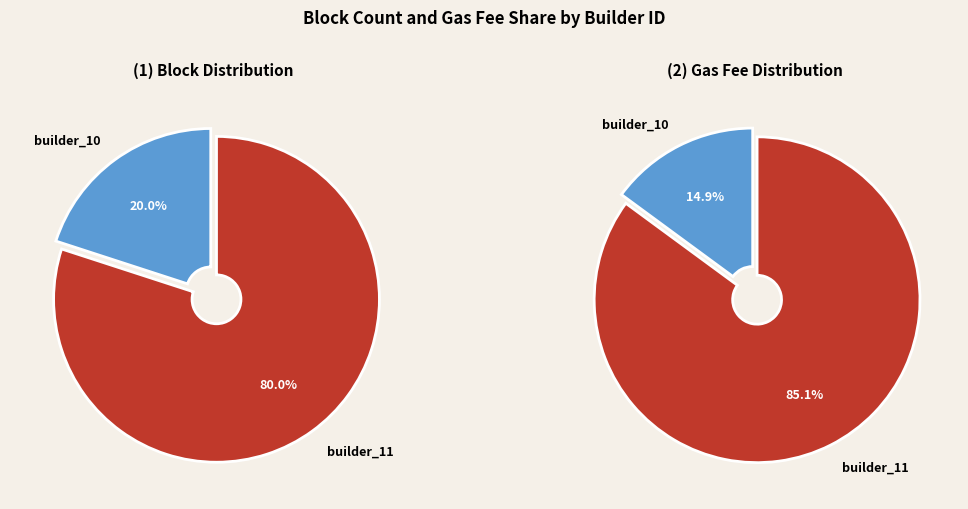

Is it true that builder_11 is 92% of the pie?

False